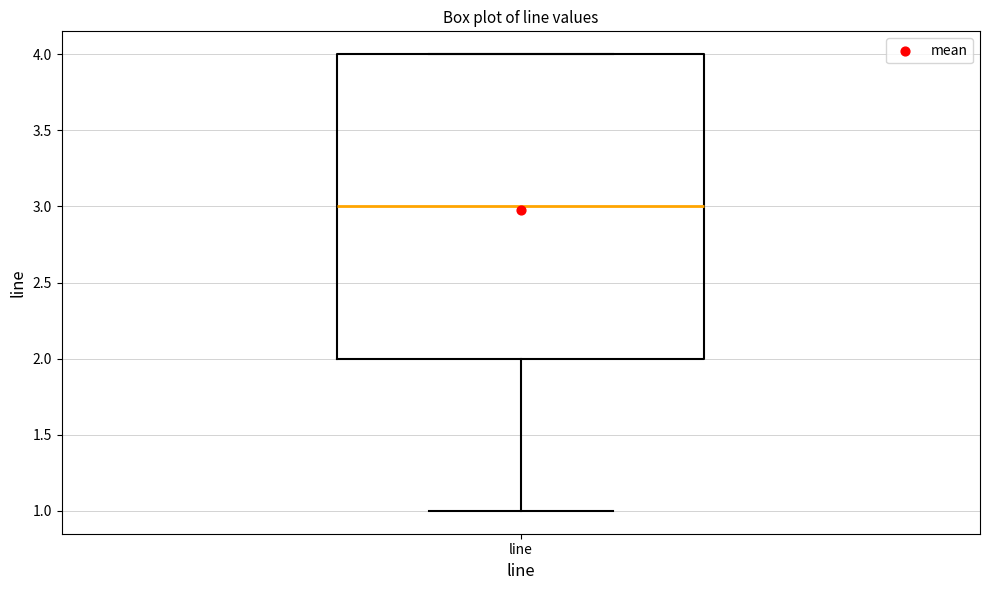

Transcribe this box plot: give where the median line is, the range the box spans, and where the two whiskers end, as read against the y-axis. The values are not printed on the chart, so give them approximately, as read against the axis.

median 3, box 2 to 4, whiskers 1 to 4